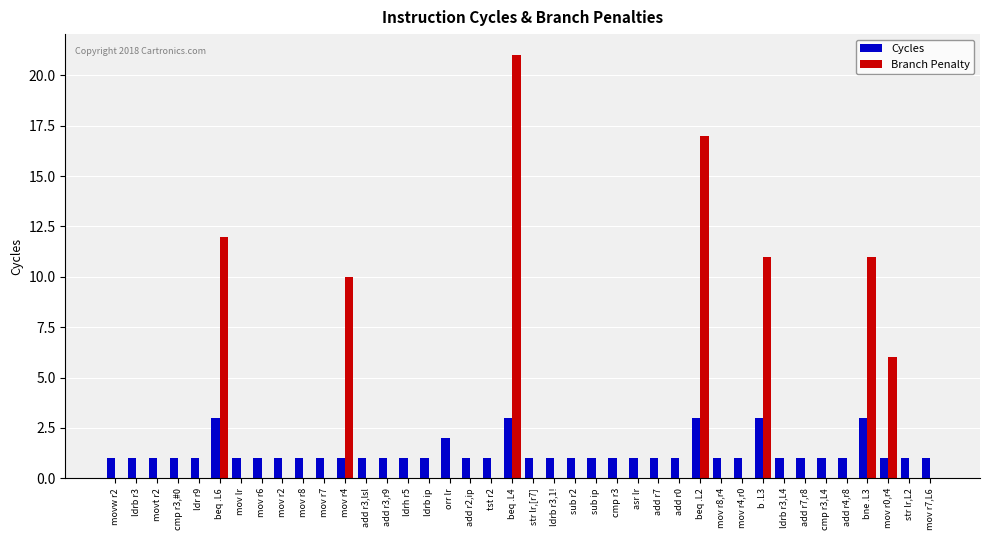

Where is Cycles nearest to the value 2?

orr lr